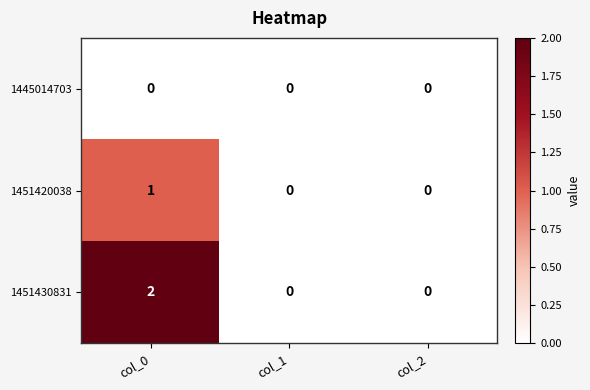

List the series in order of their overall mean, lowest first.

1445014703, 1451420038, 1451430831